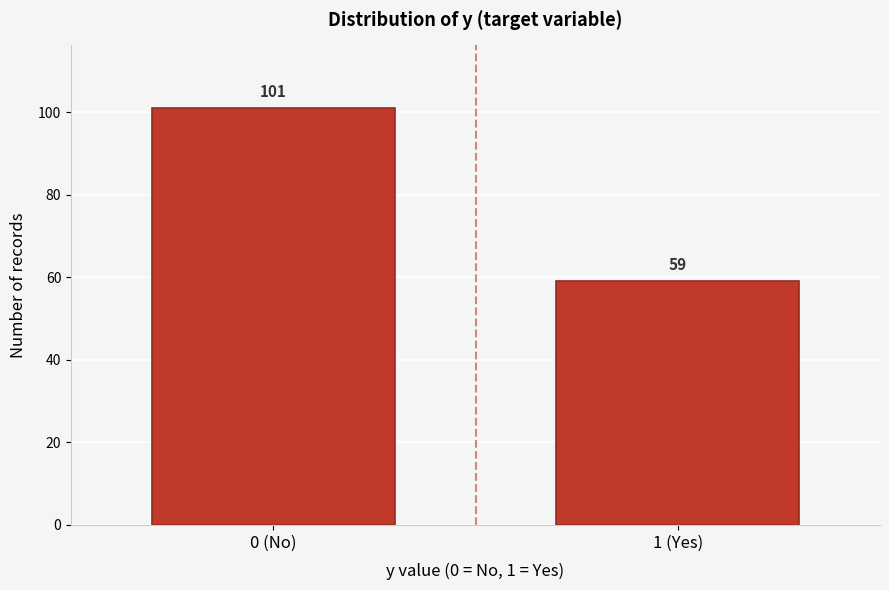

Reading left to right, what are all the values shown in this chart?

0 (No)=101	1 (Yes)=59